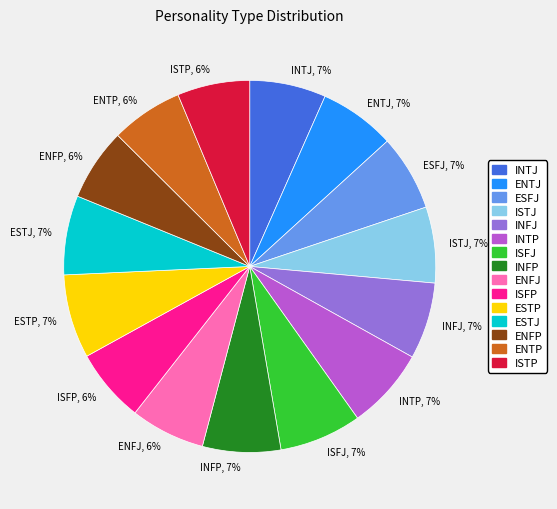

The ESFJ, 7% slice represents 1% of the pie. True or false?

False